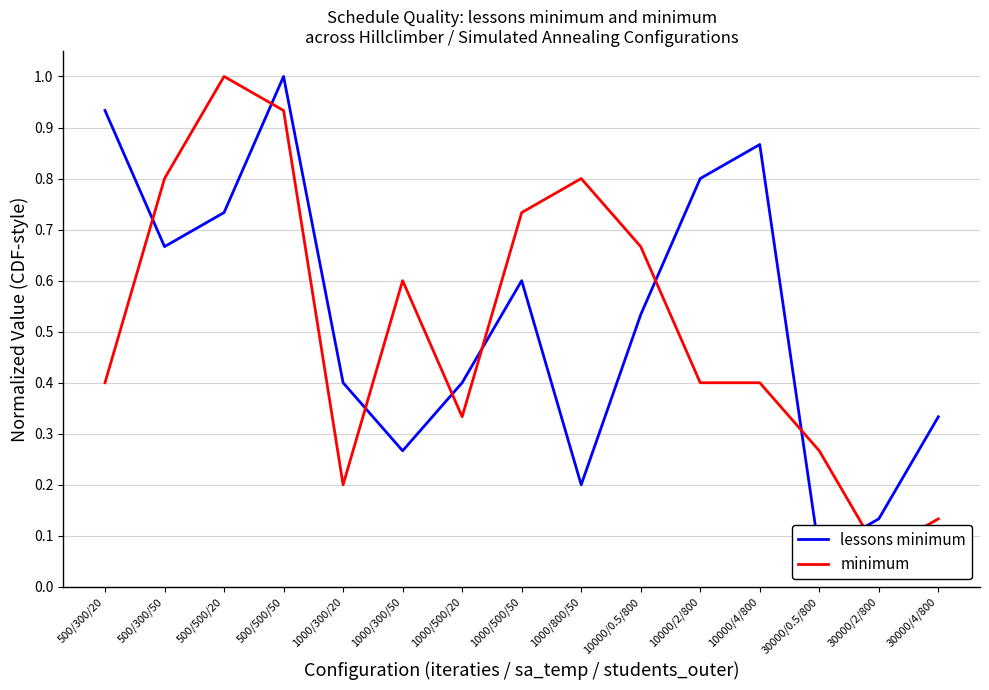

Where is lessons minimum nearest to the value 0?

30000/0.5/800